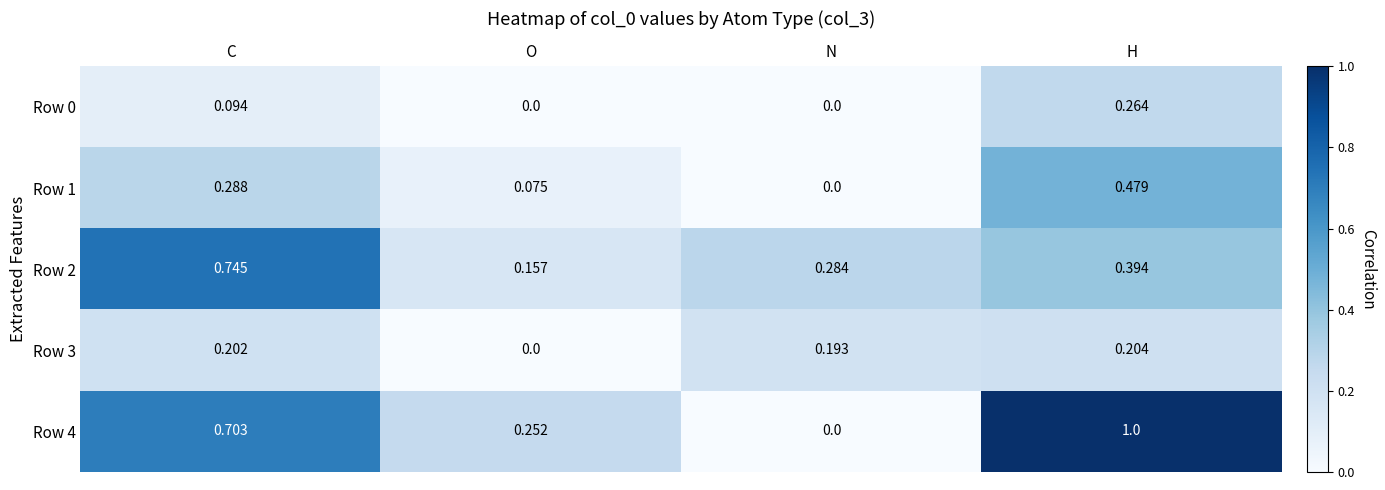

List the series in order of their overall mean, highest first.

Row 4, Row 2, Row 1, Row 3, Row 0